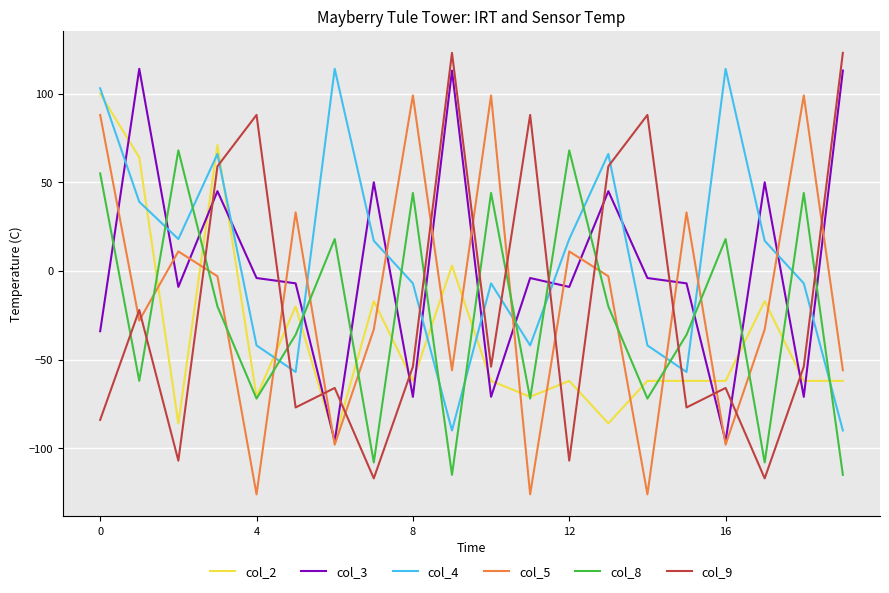

What is the difference between the second highest and second lowest values in the col_3 series?

209